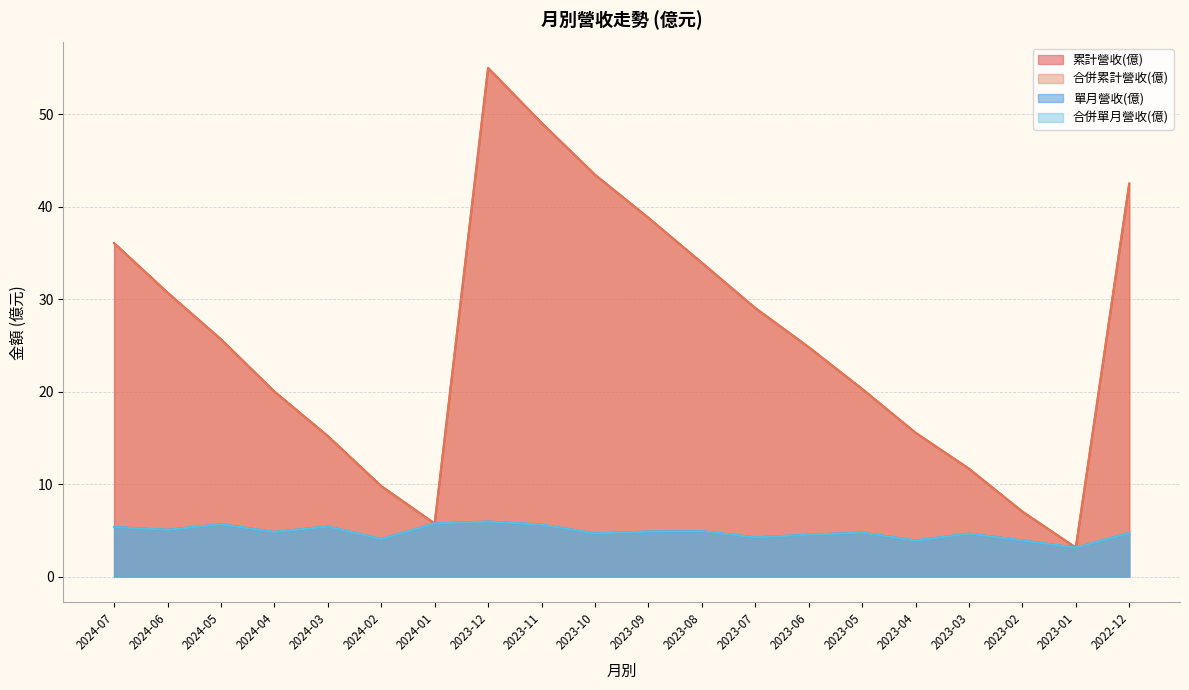

What is the lowest value of the 累計營收(億) series?

3.1